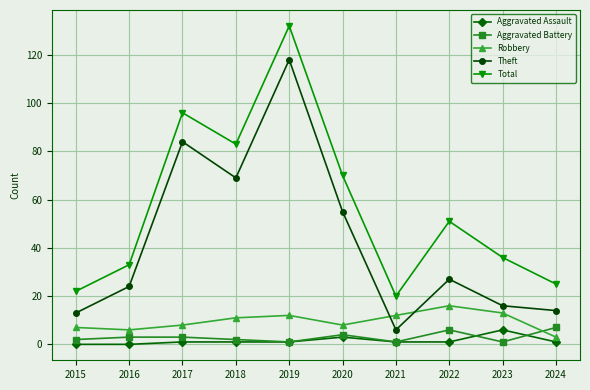

What is the lowest value of the Theft series?

6